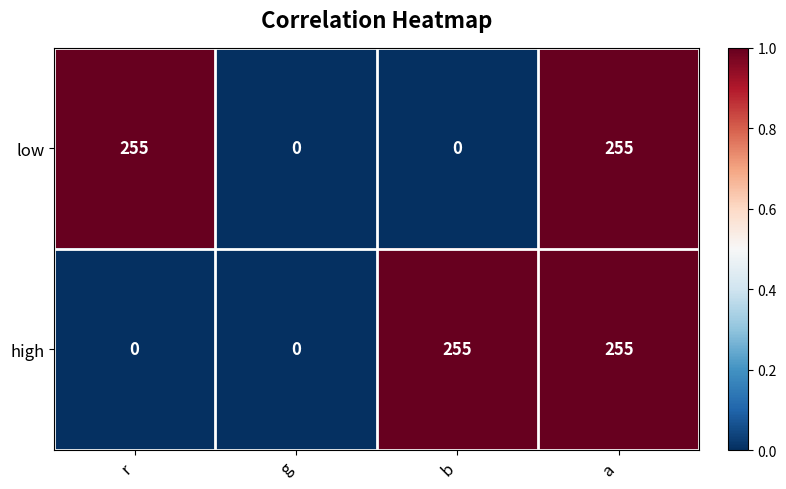

At which category is the sum across all series the highest?

a